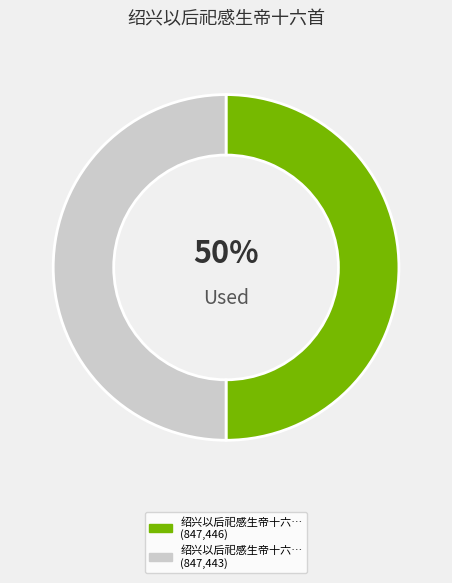

How many segments does this pie chart have?

2